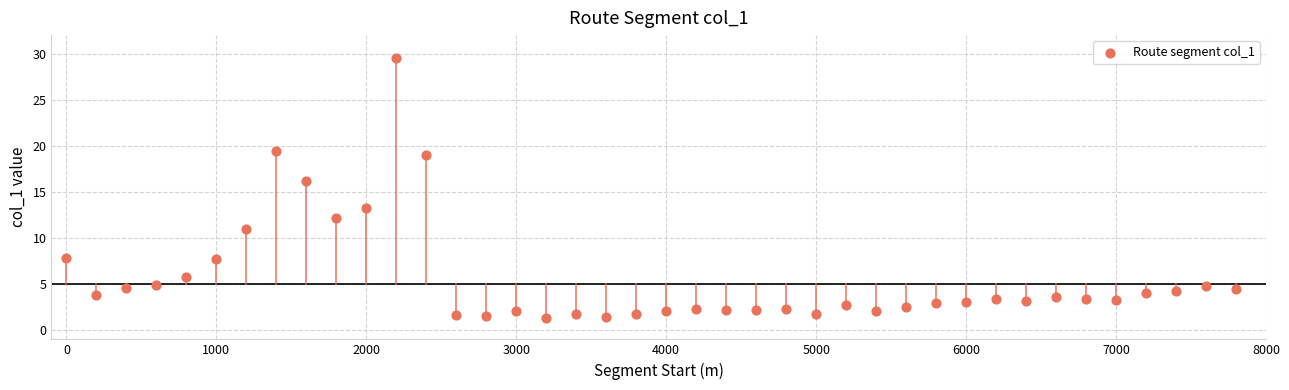

What is the range of Y values (max minus min)?

28.2